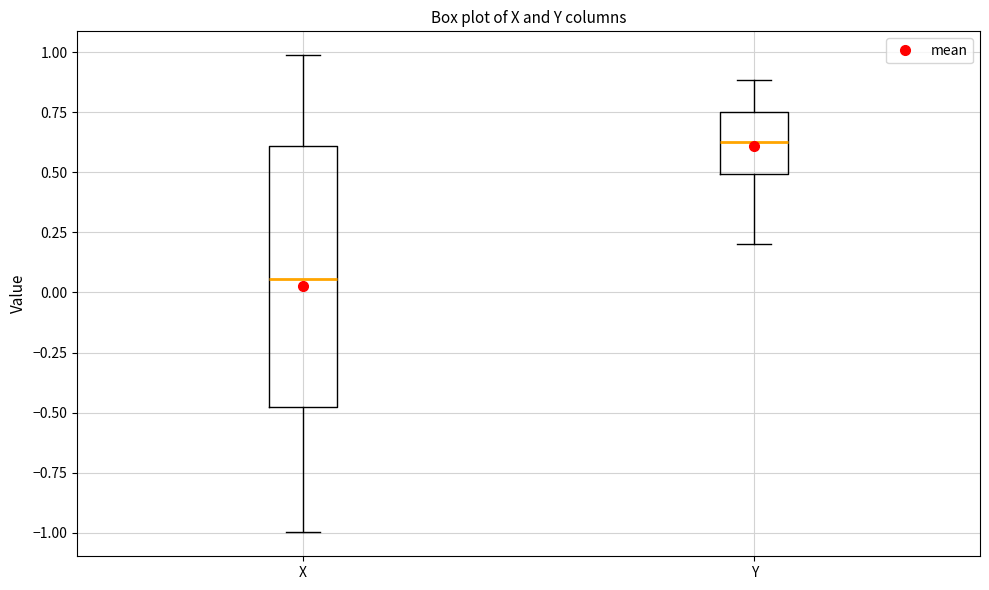

Which box's median line is the highest?

Y